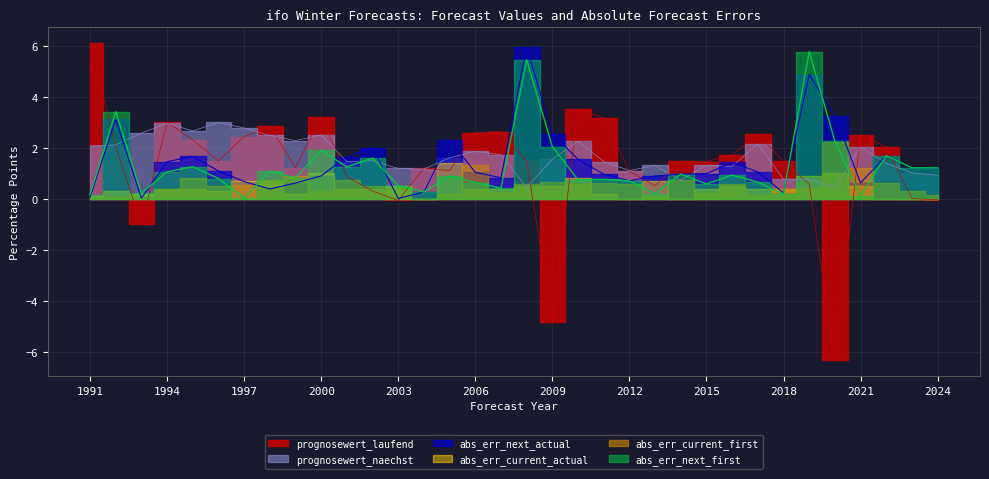

Which series has the largest total across all categories?

prognosewert_naechst